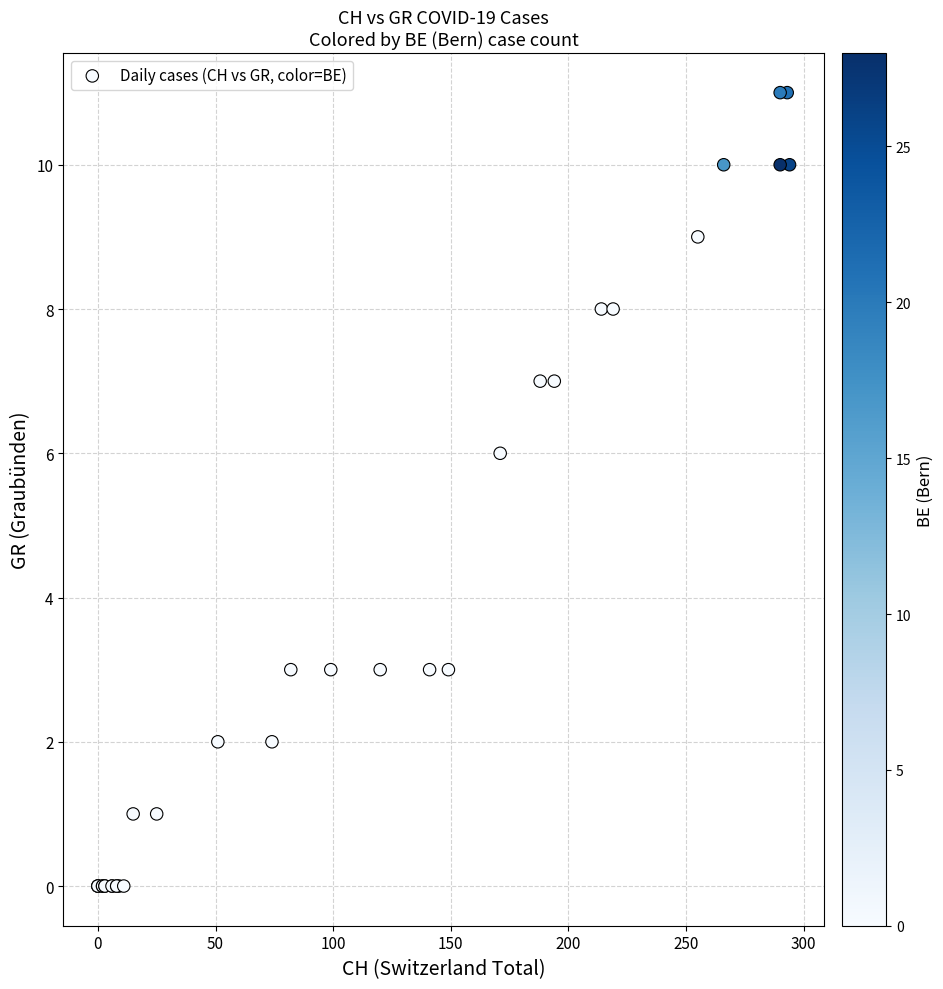

What Y value in the scatter plot is closest to 5?

6